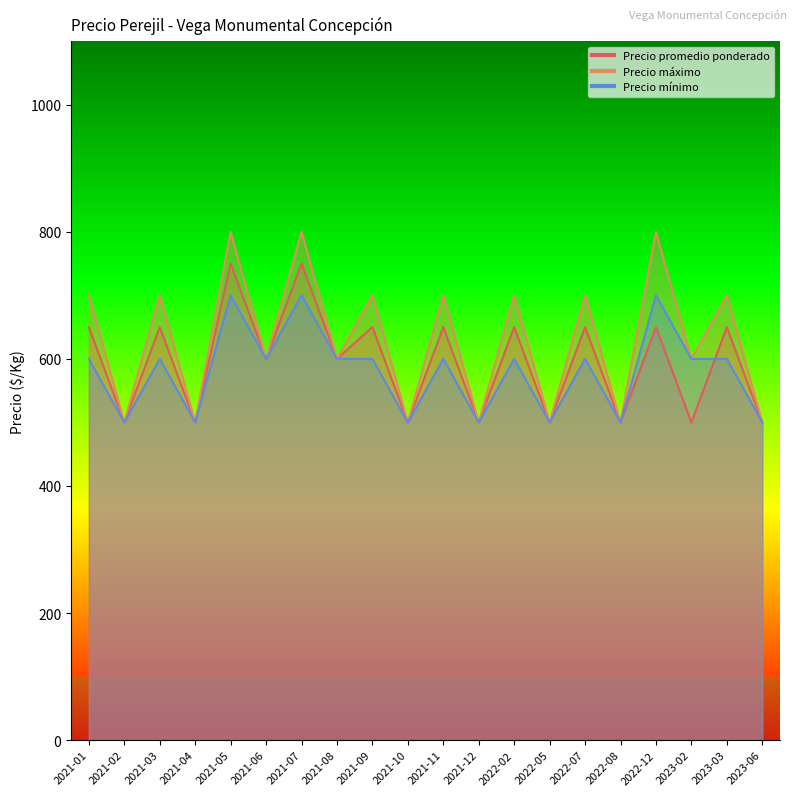

What is the smallest value displayed?

500